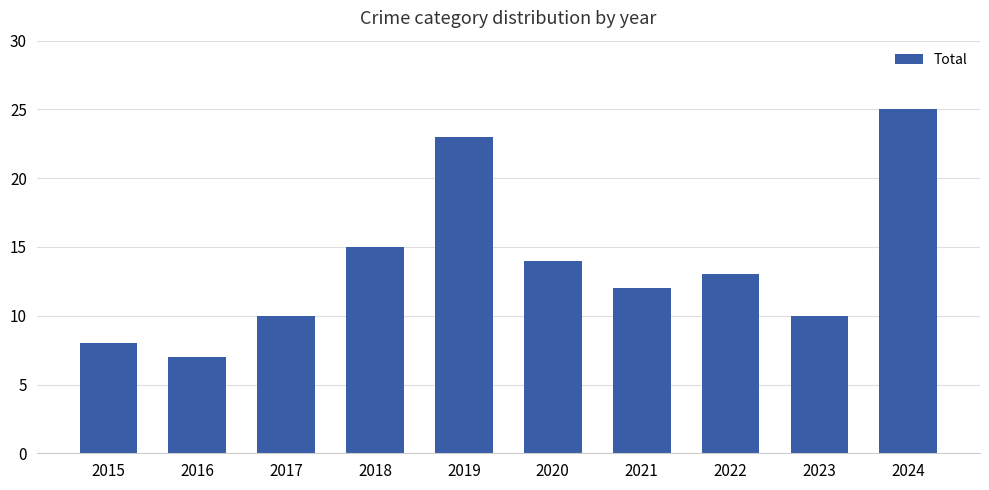

At which label does the data first exceed 13?

2018